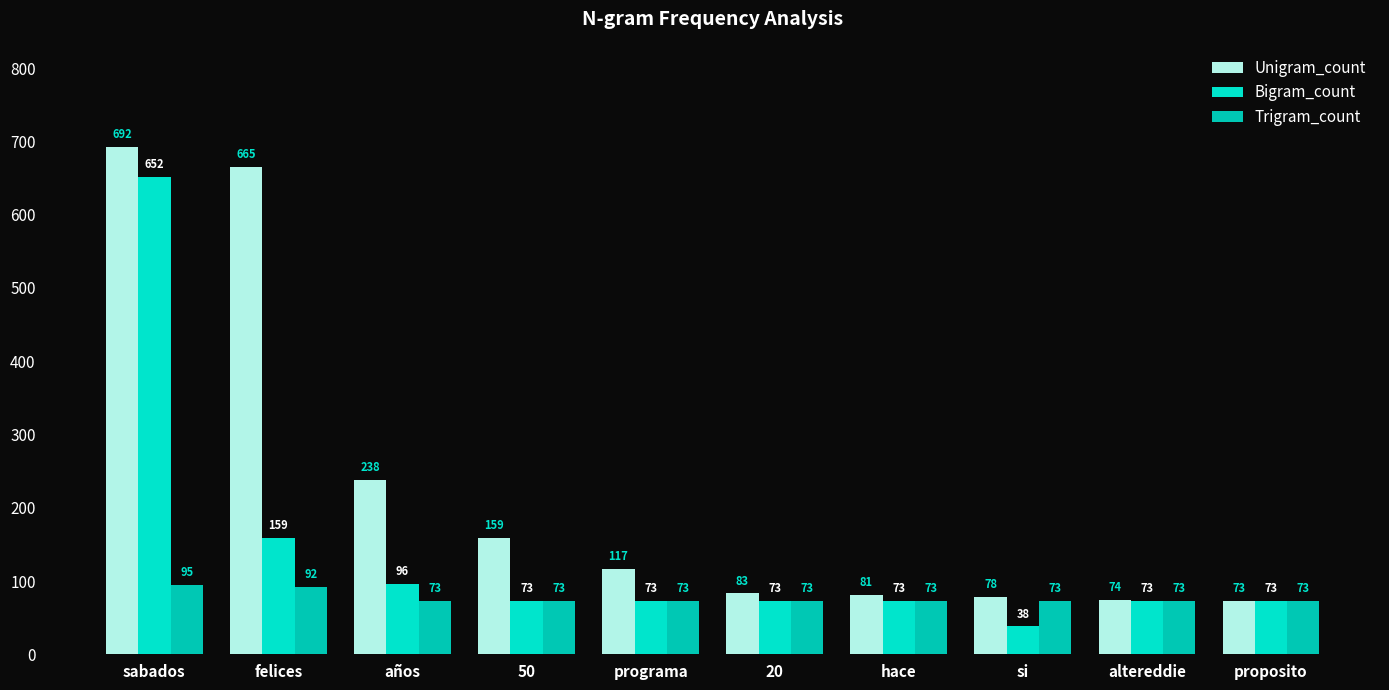

Are the bars grouped side by side (vs. stacked)?

Yes